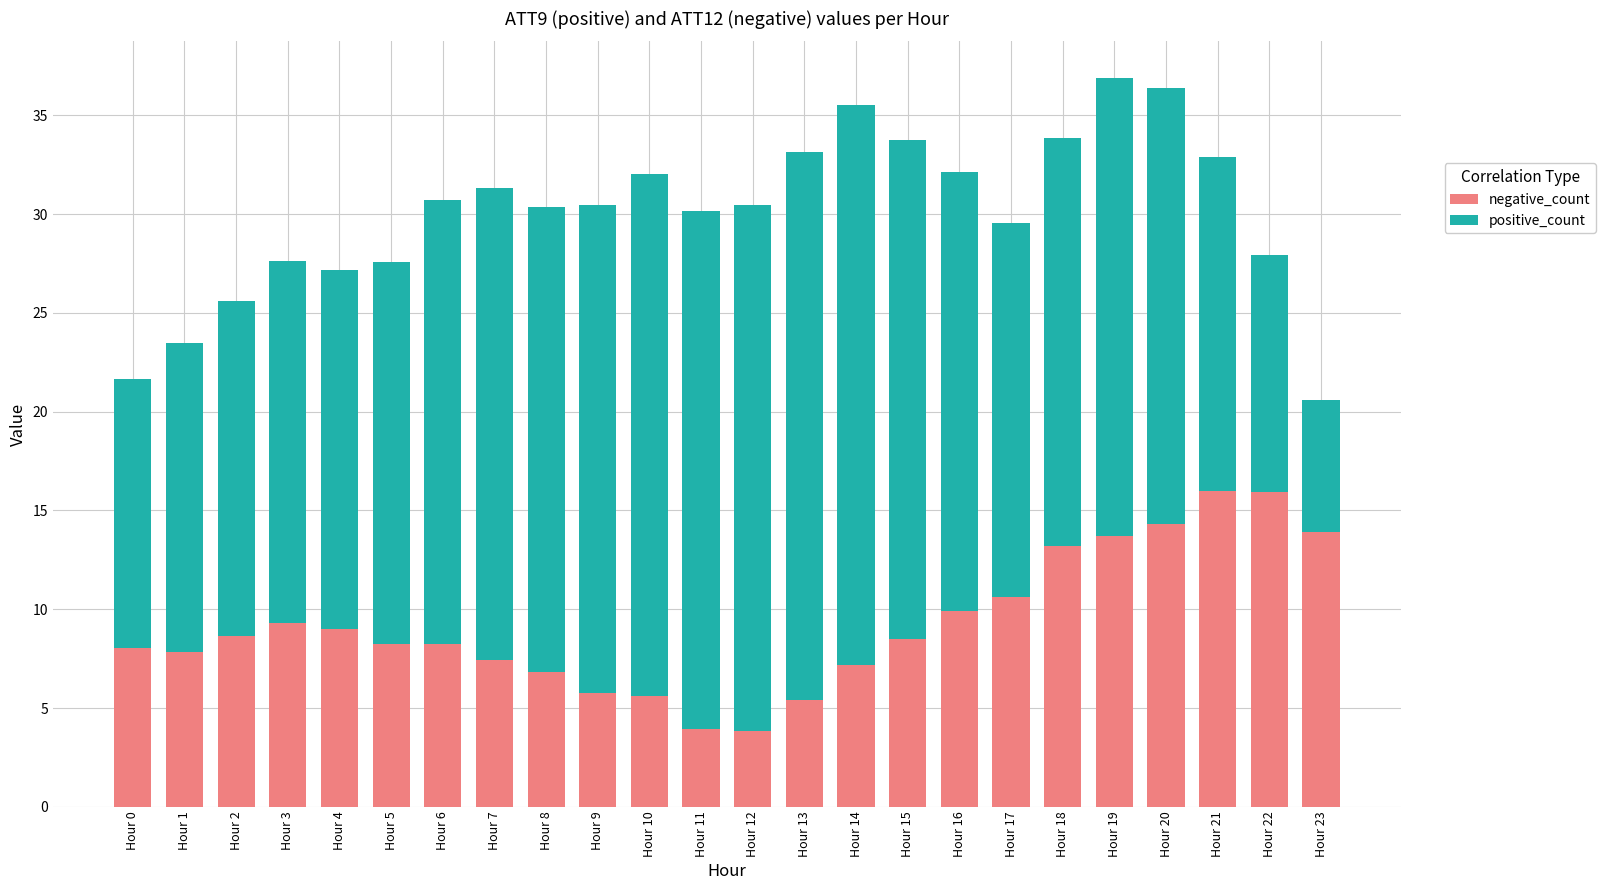

What is the total value across all series at Hour 17?

29.6